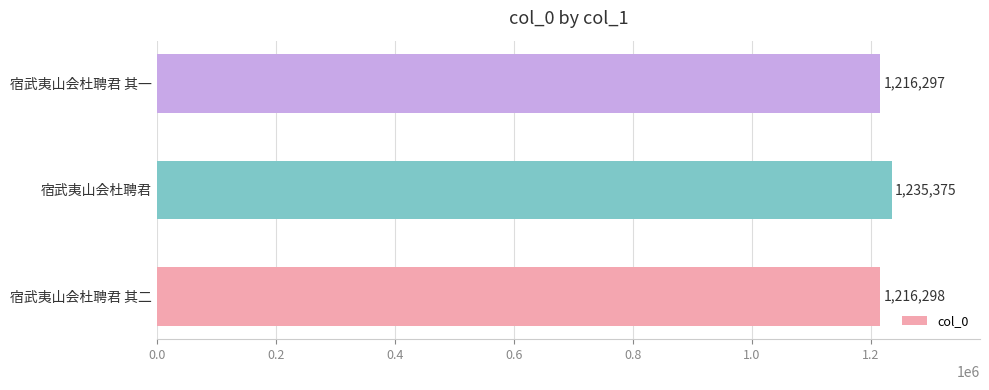

Which category has the lowest value across all series?

宿武夷山会杜聘君 其一